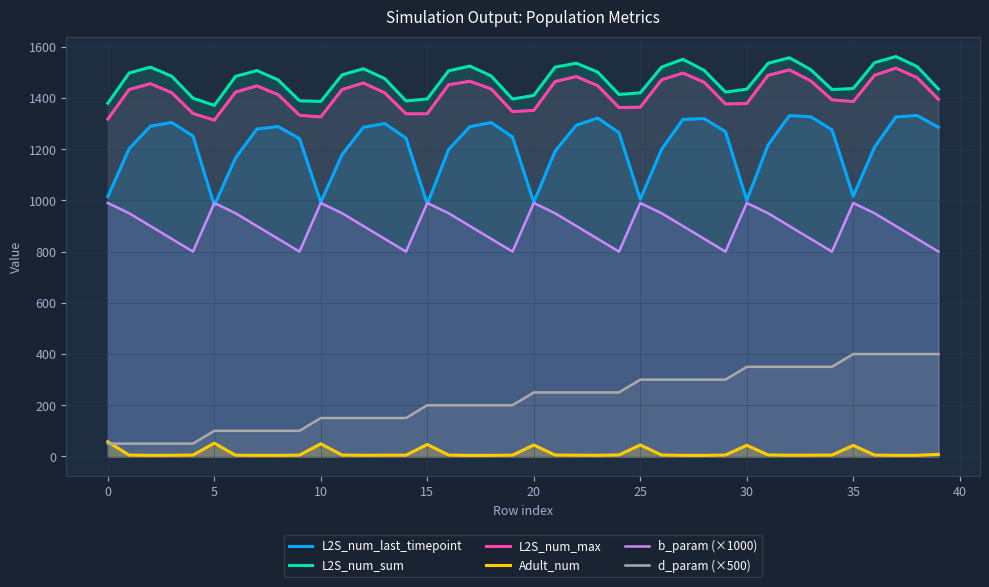

At which category is the sum across all series the highest?

37